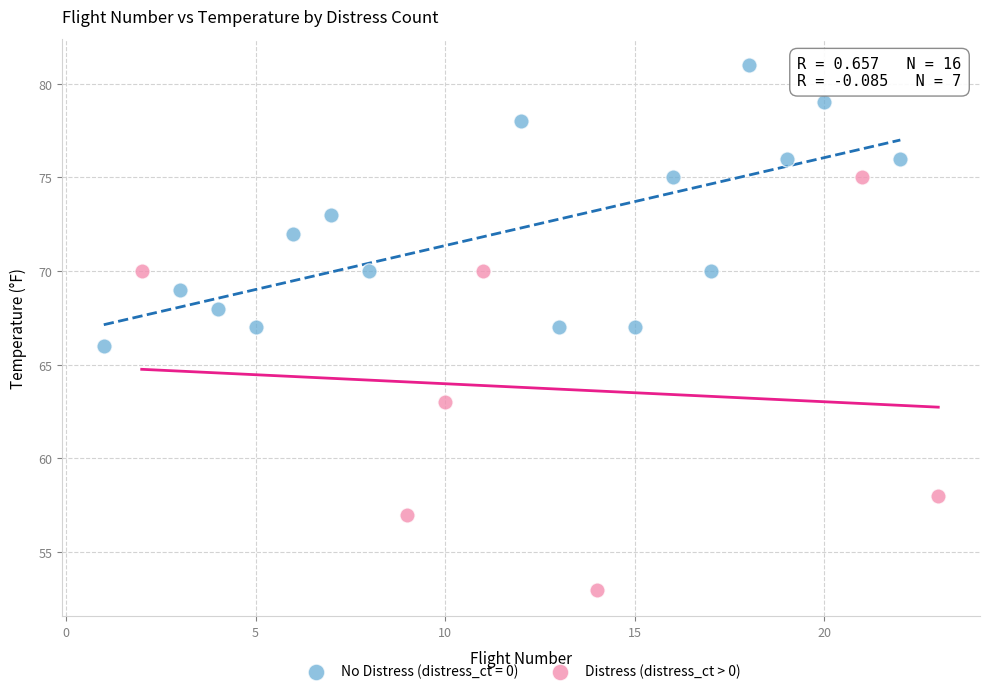

Which series reaches the minimum Y coordinate?

Distress (distress_ct > 0)